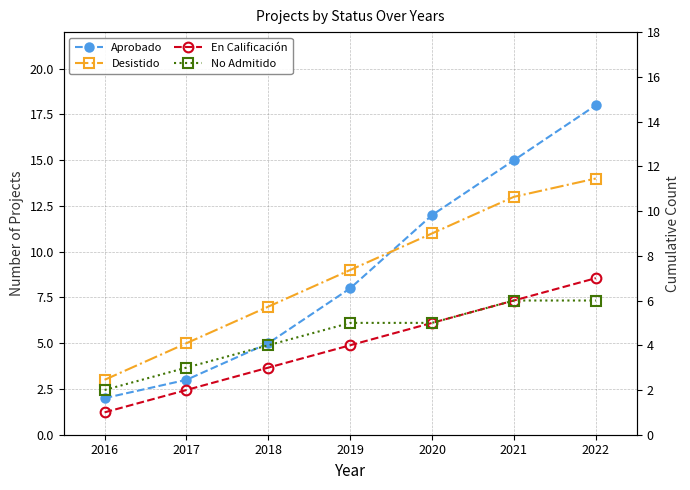

True or false: No Admitido has a value of 5 at 2019.

True